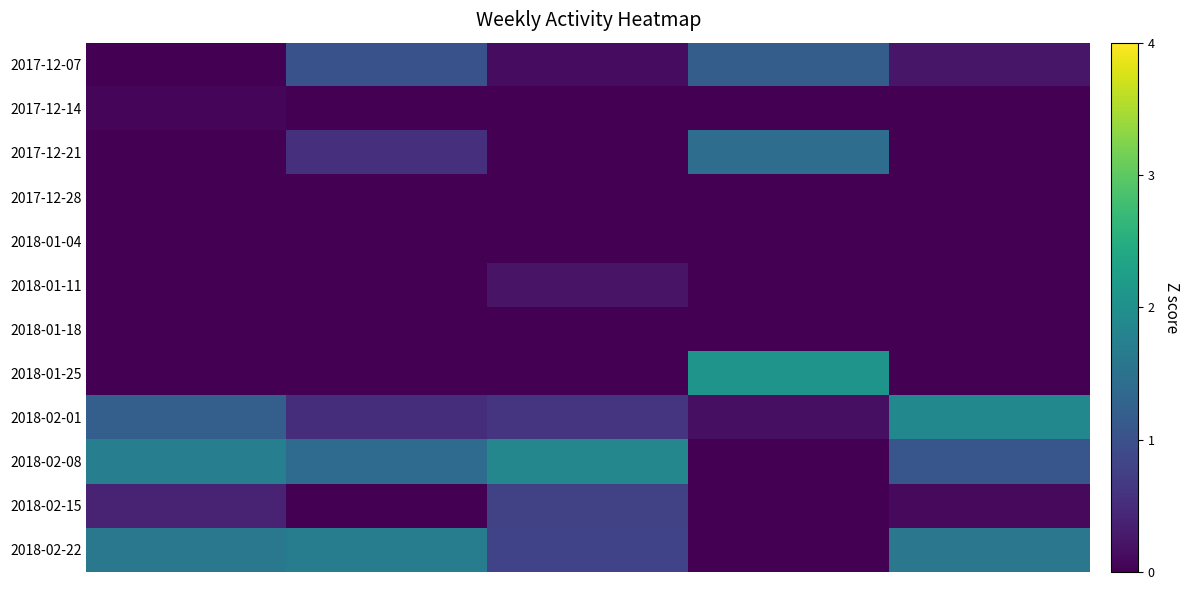

Rank the series by their maximum value, from highest to lowest.

2018-01-25, 2018-02-01, 2018-02-08, 2018-02-22, 2017-12-21, 2017-12-07, 2018-02-15, 2018-01-11, 2017-12-14, 2017-12-28, 2018-01-04, 2018-01-18